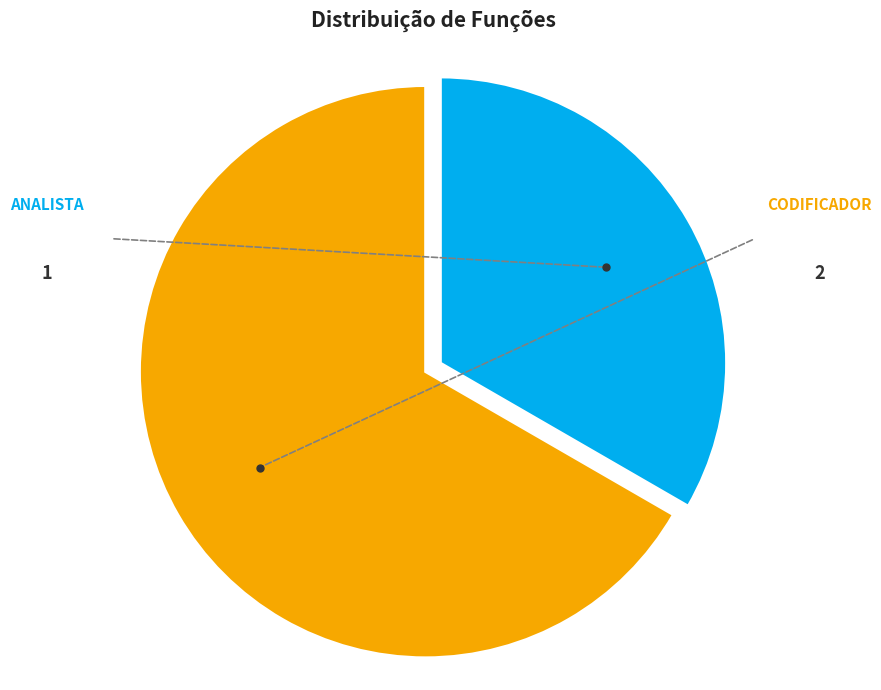

How many segments does this pie chart have?

2